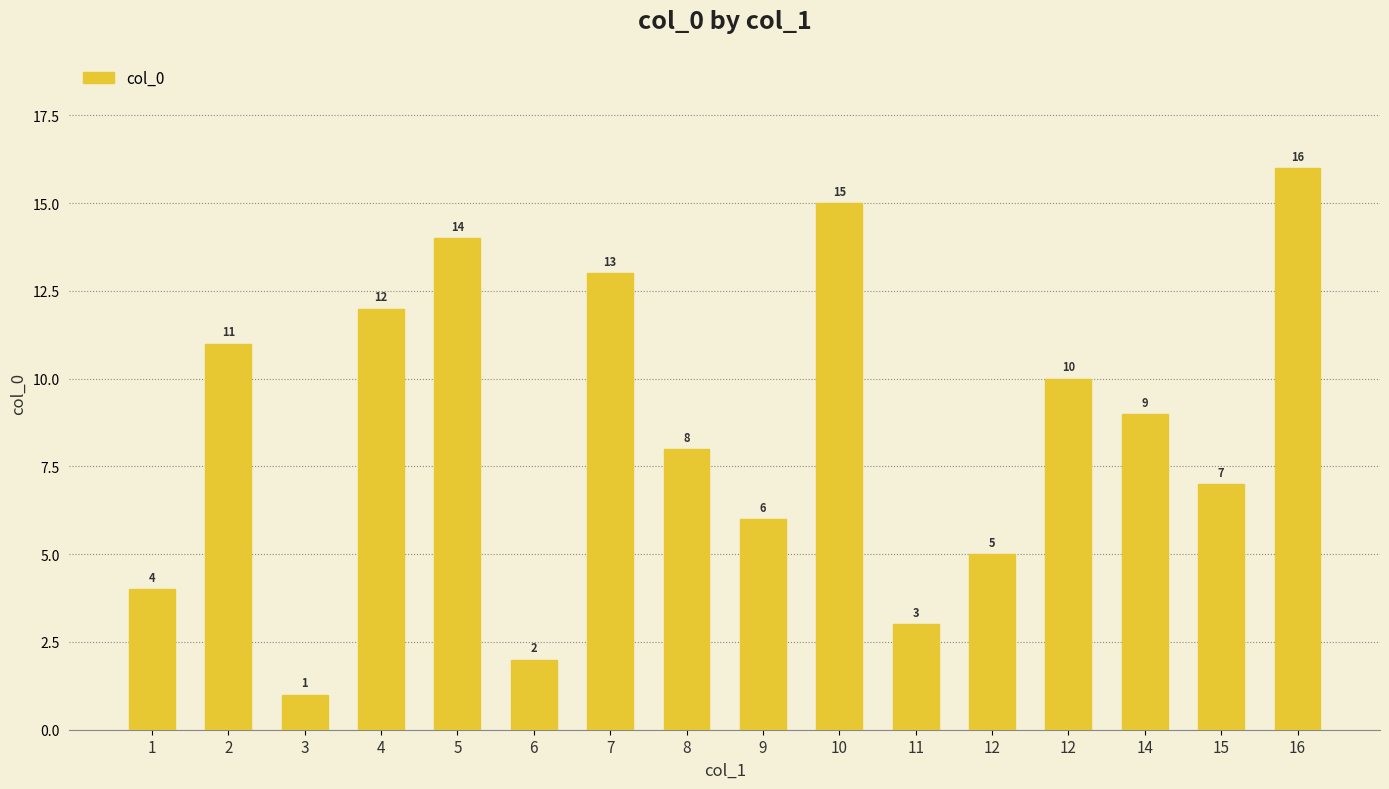

Are the bars horizontal?

No